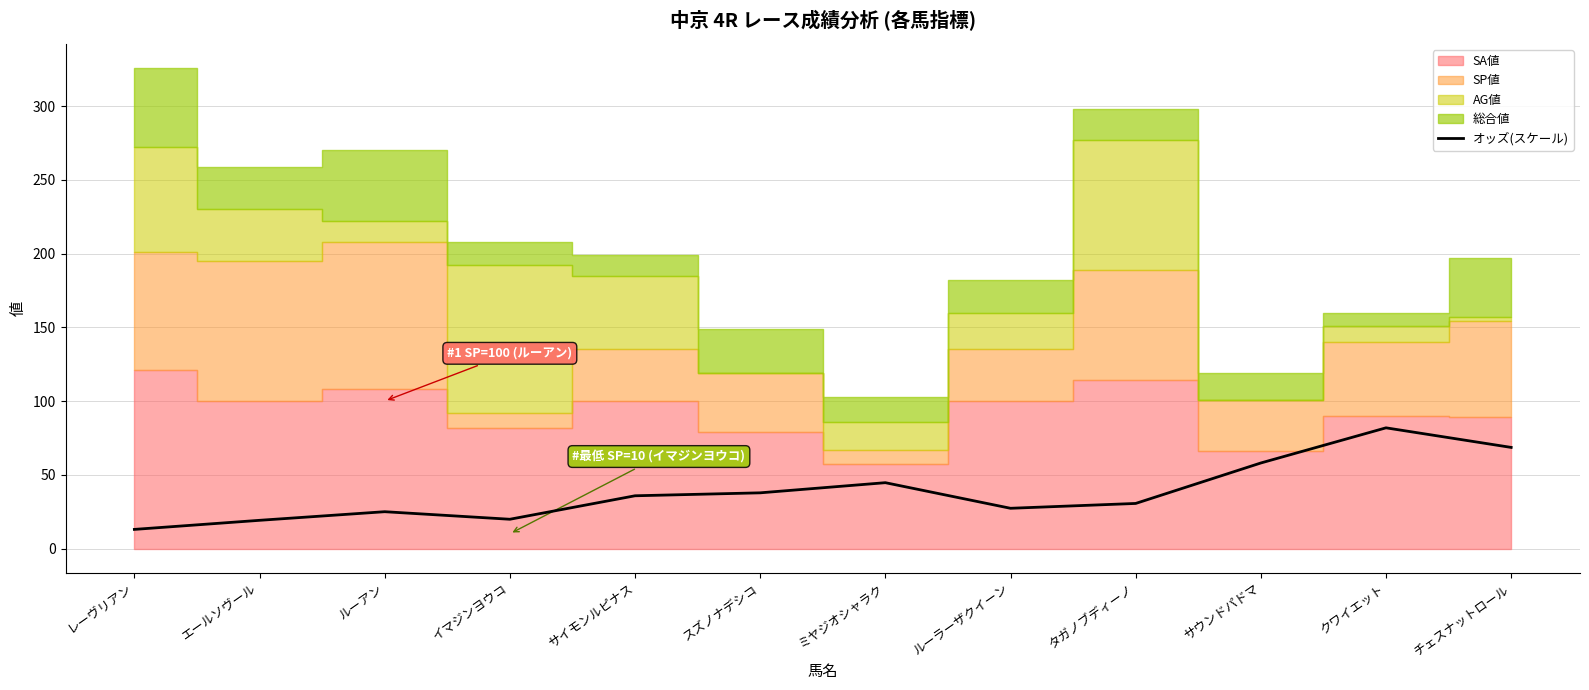

Reading left to right, transcribe all the data shown in this chart.

13.0	19.1	25.0	19.8	35.8	37.8	44.6	27.3	30.6	58.0	81.8	68.6